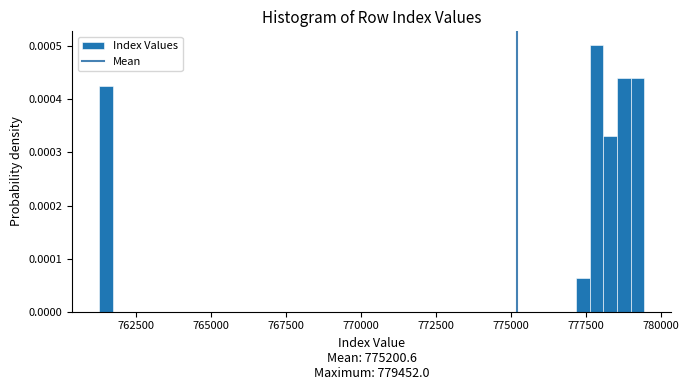

Around what value on the x-axis is the tallest bar? Give the approximate position of its centre, as read against the axis.

778000